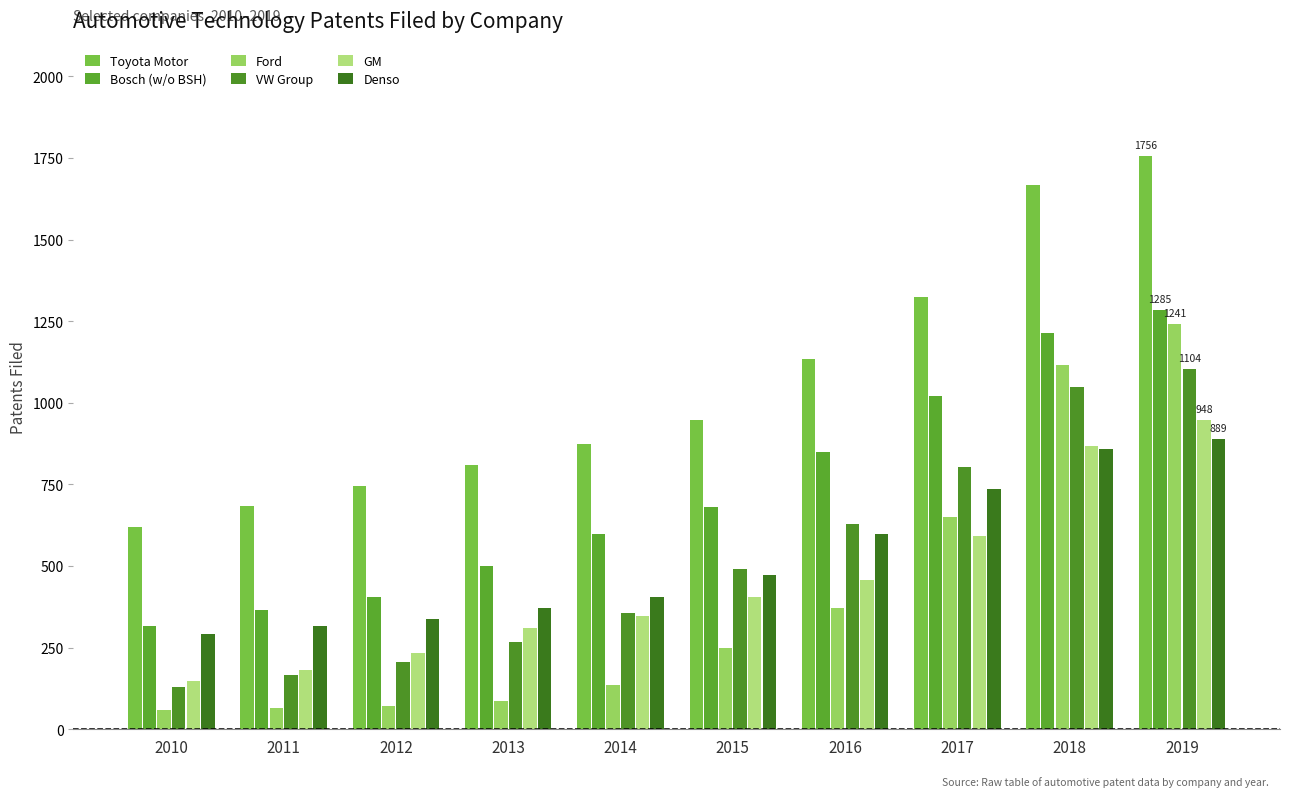

What is the value of the Denso bar at the 9th from the left?

858